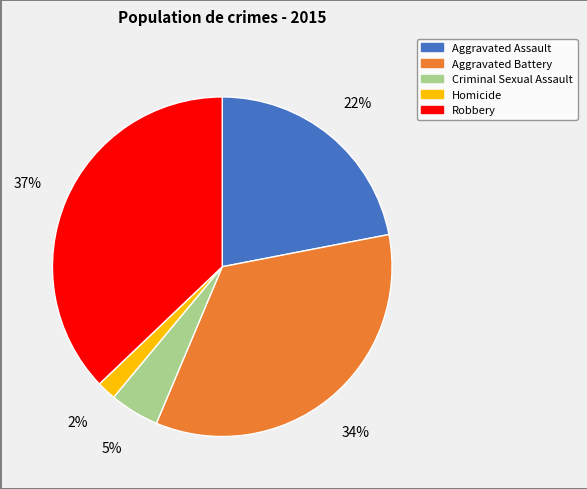

Which has a higher value, Criminal Sexual Assault or Homicide?

Criminal Sexual Assault